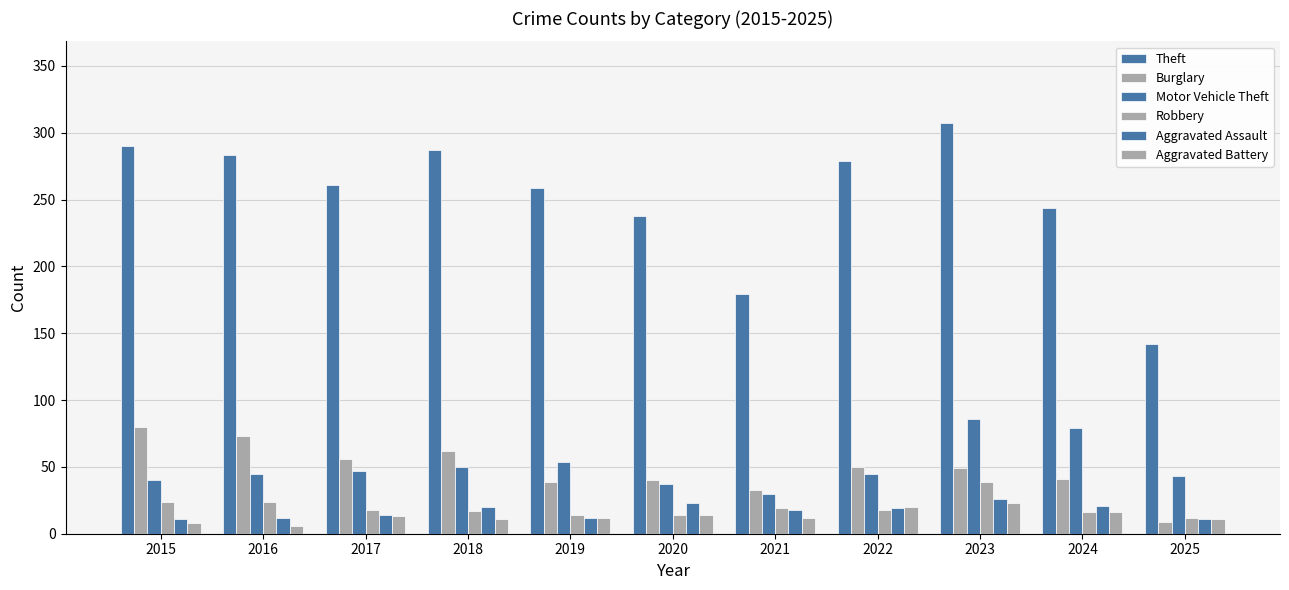

How many bars are there in total?

66